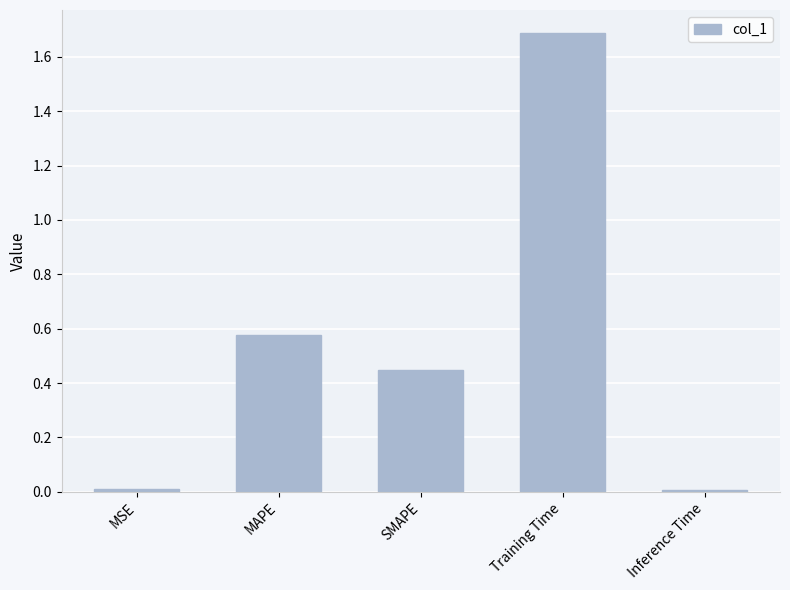

What is the difference between the maximum and second lowest values?

1.7